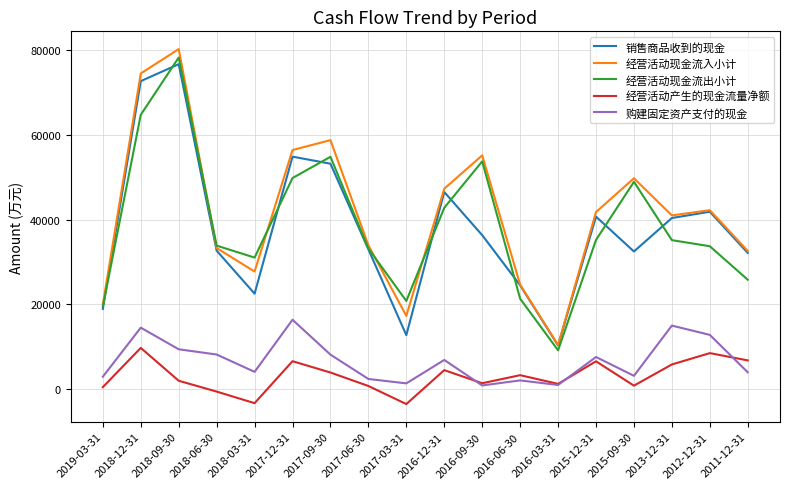

The value of 购建固定资产支付的现金 at 2019-03-31 is 2941. True or false?

True